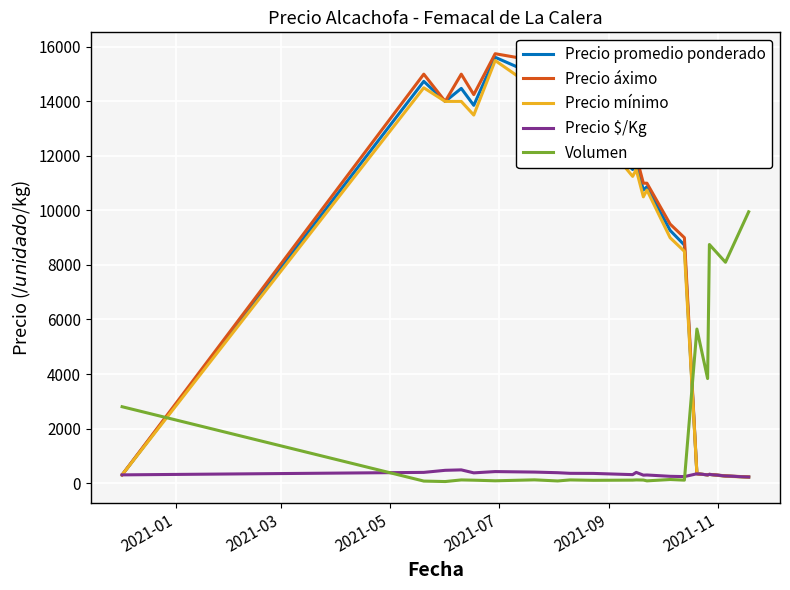

True or false: Volumen and Precio promedio ponderado intersect in this chart.

True